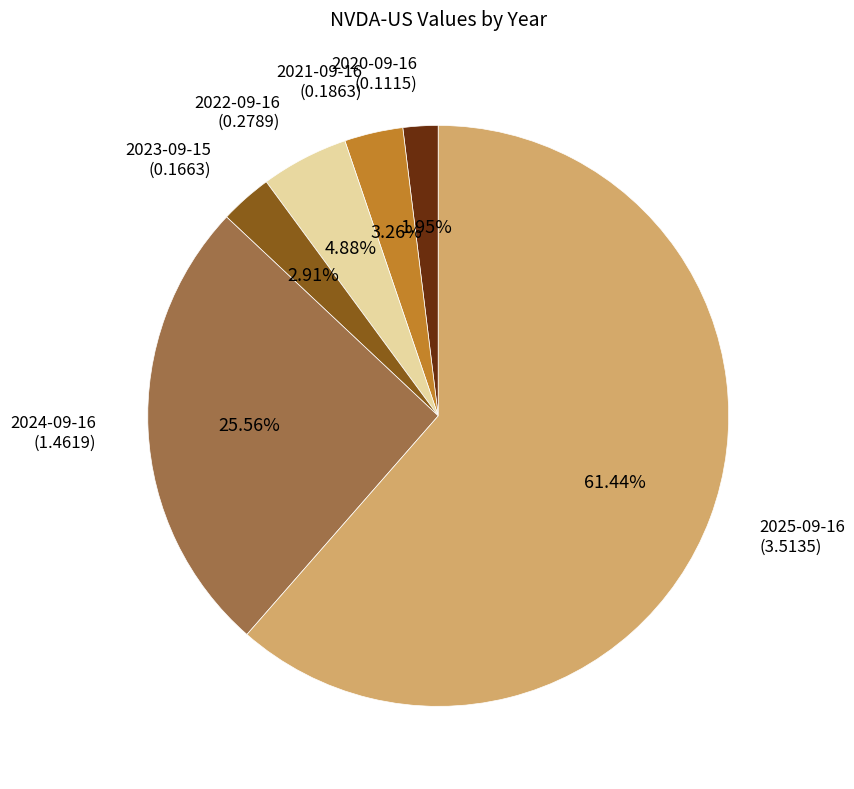

Combined, do 2023-09-15 and 2021-09-16 account for over 50%?

No